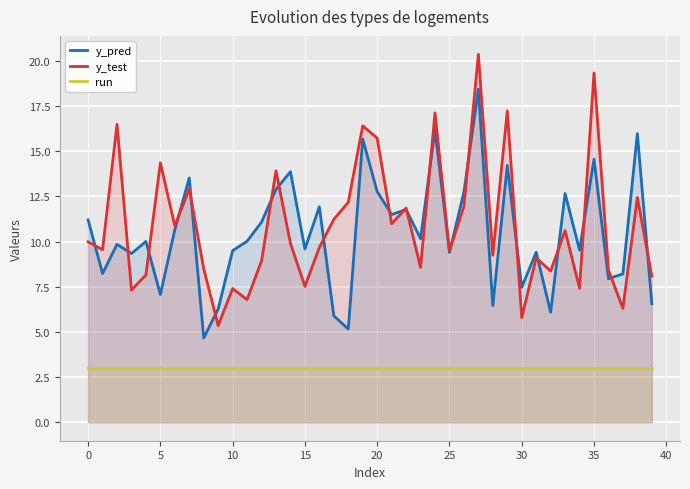

At 19, list the series in order from largest to smallest.

y_test, y_pred, run